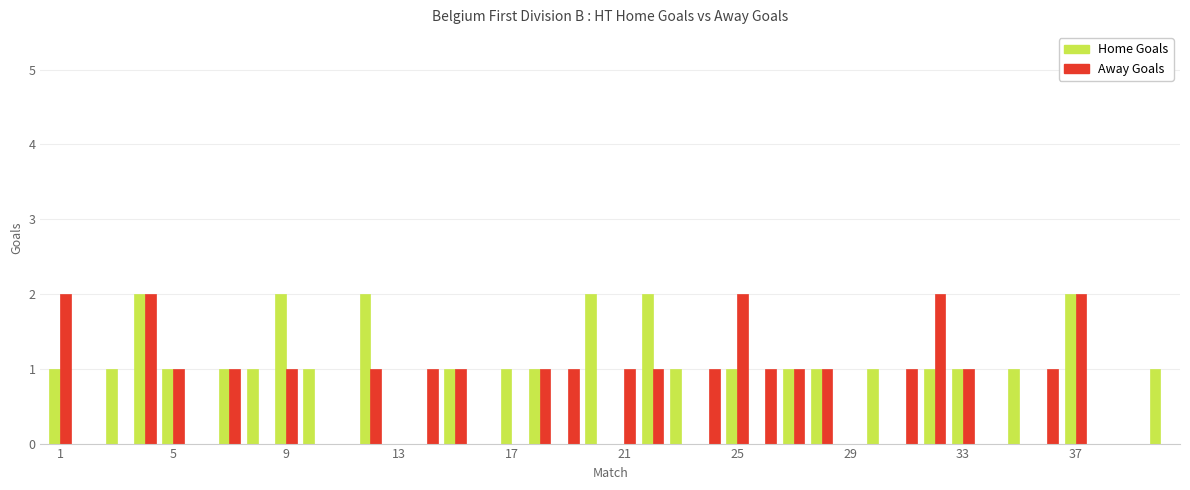

What is the sum of all Home Goals values?

30